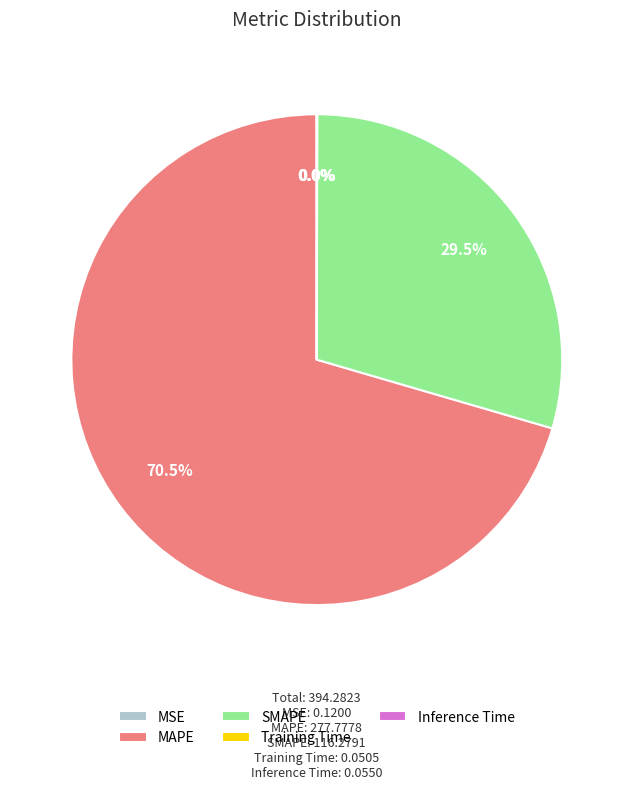

What portion of the pie excludes SMAPE?

70.5%